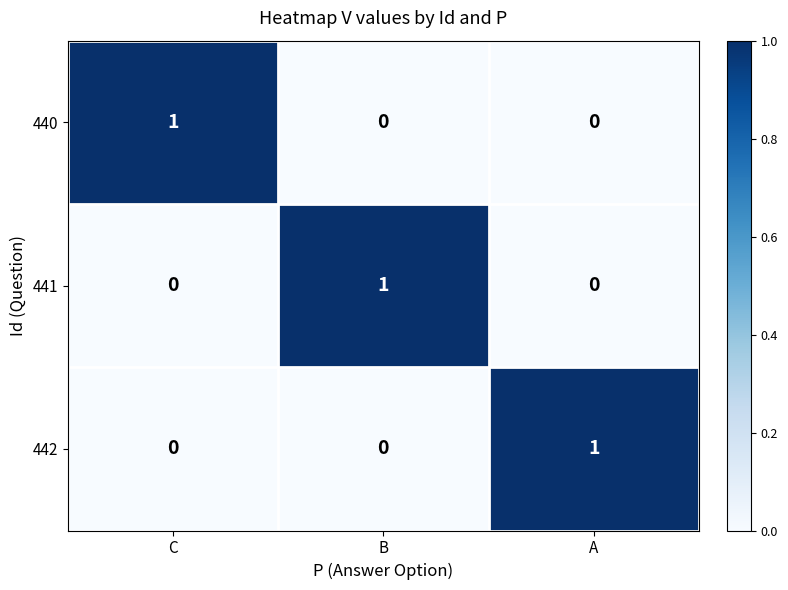

Is it true that 441 equals 1 at B?

True